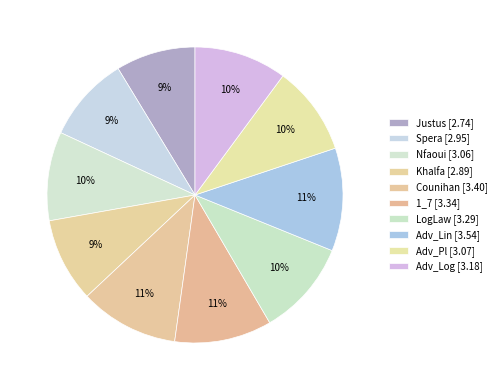

How many segments does this pie chart have?

10